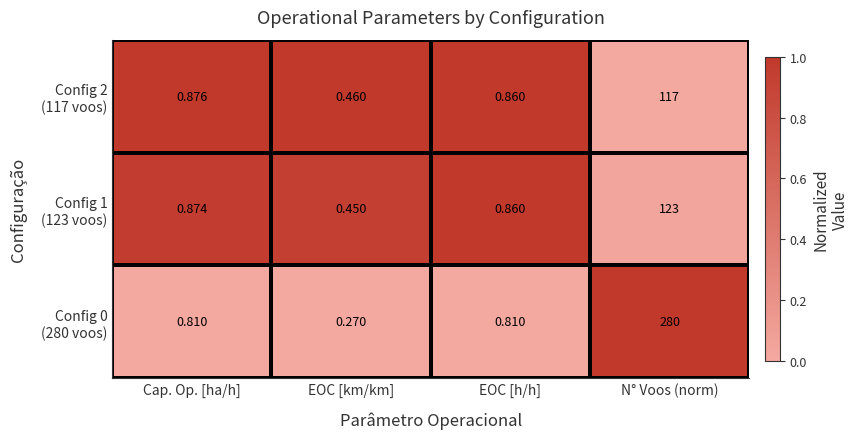

Which label corresponds to the largest value in the chart?

N° Voos (norm)